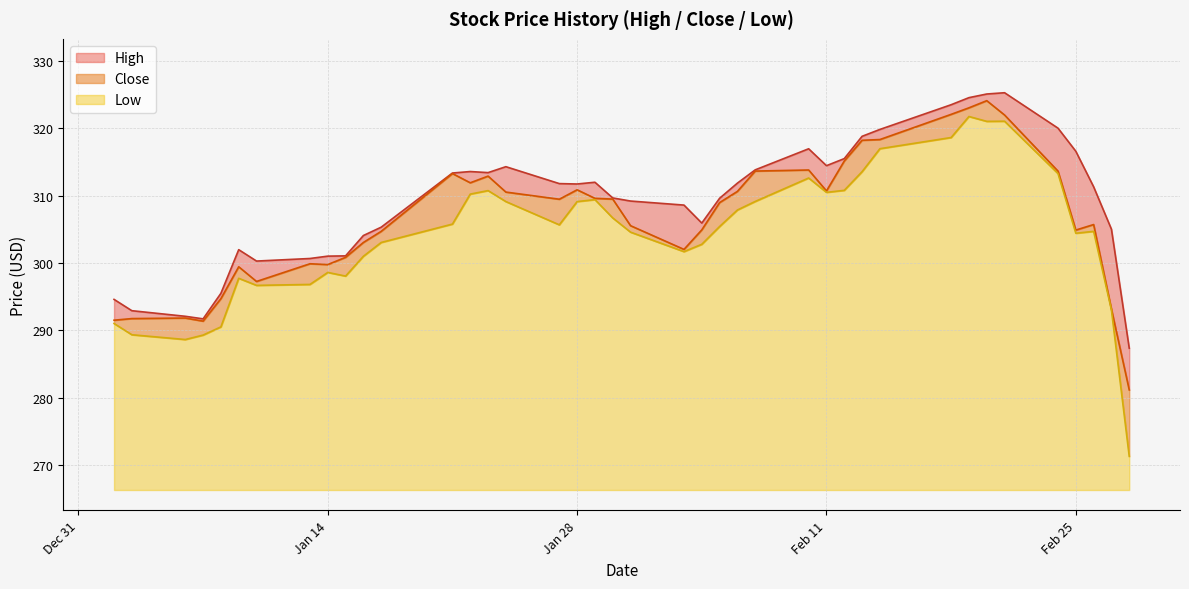

Which series has the widest spread of values?

Low